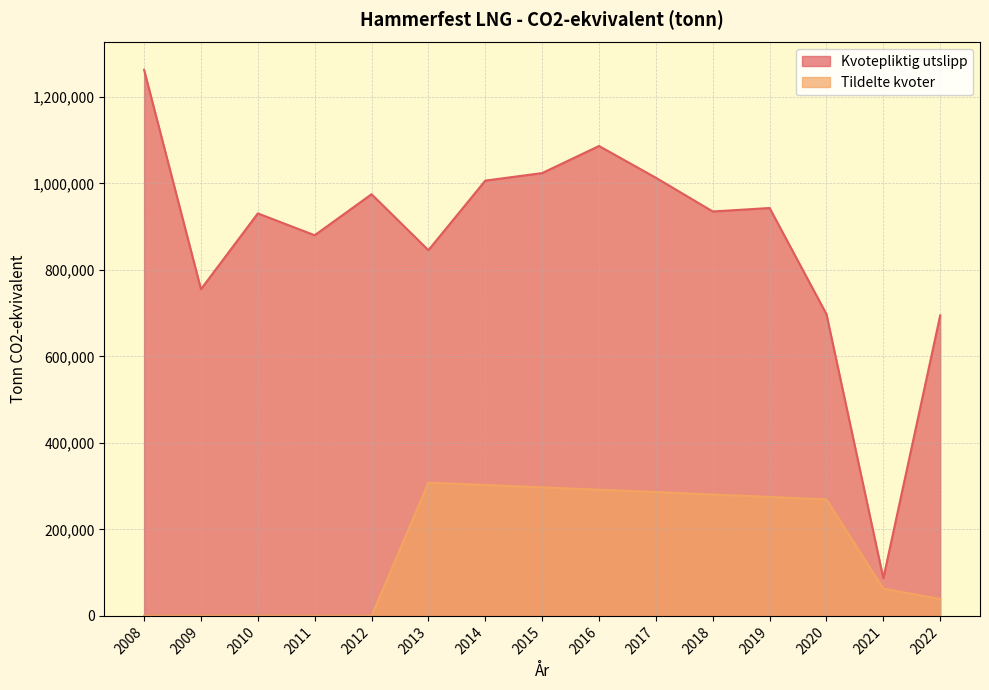

The Tildelte kvoter series shows 58275.3 at 2022. True or false?

False